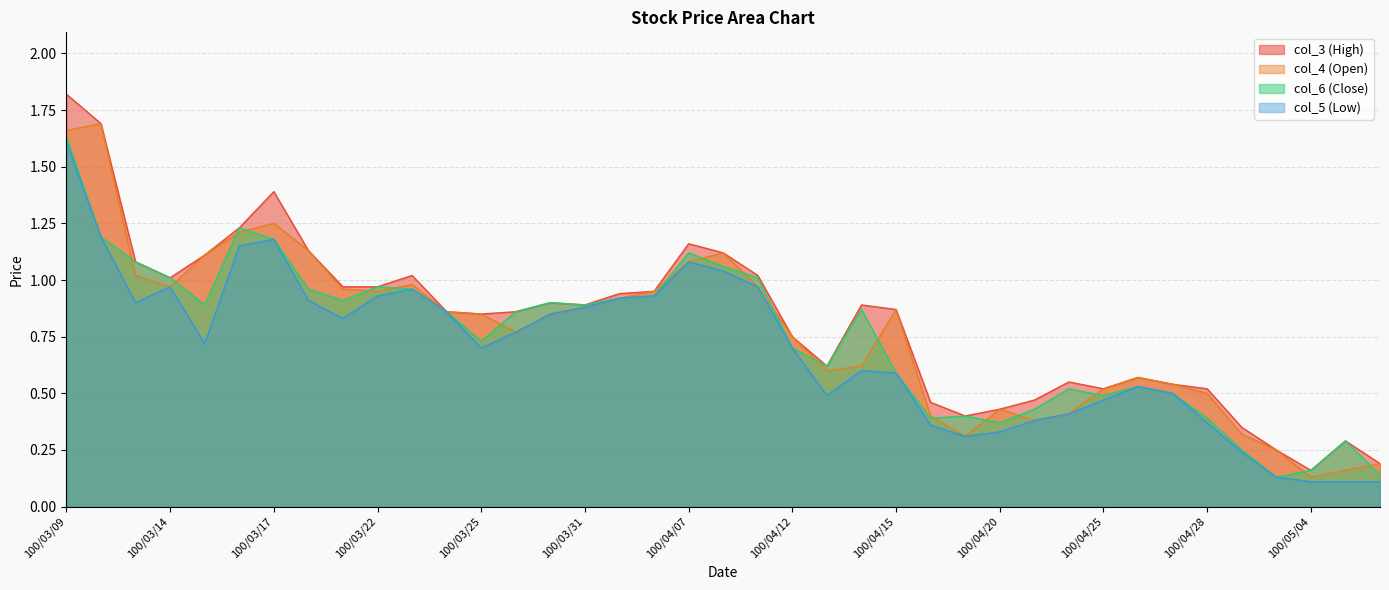

What is the average value of the col_6 (Close) series?

0.7